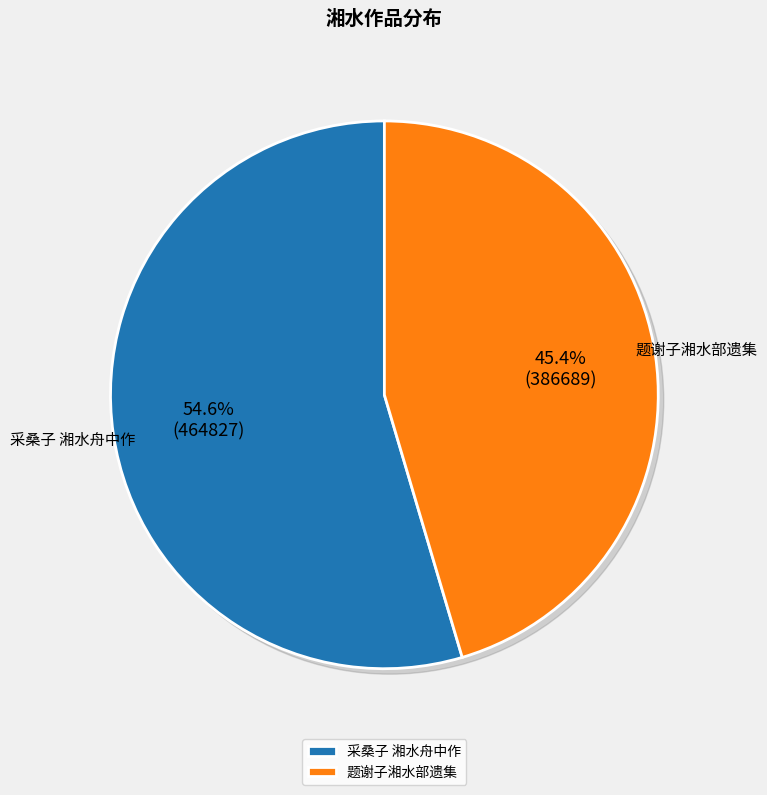

Which category has the smallest portion of the pie?

题谢子湘水部遗集